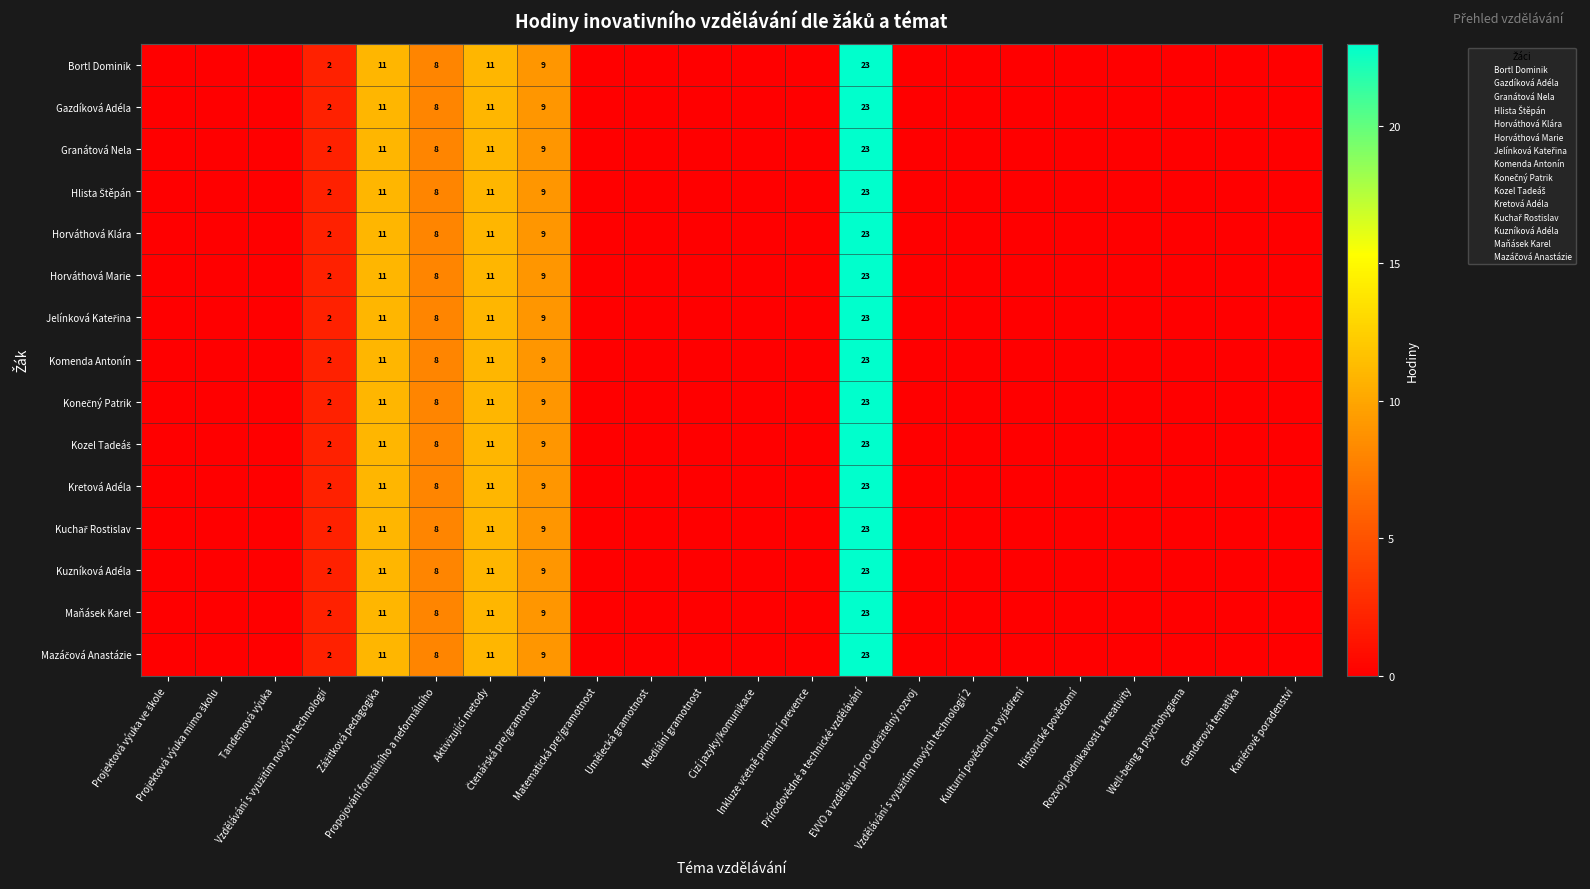

Which has a higher value, Cizí jazyky/komunikace or Čtenářská pre/gramotnost?

Čtenářská pre/gramotnost